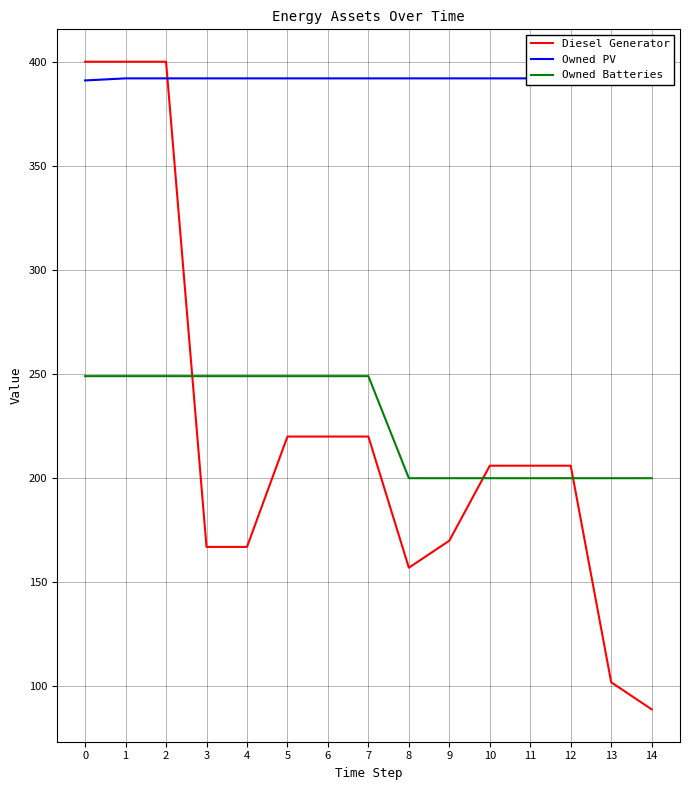

What is the maximum value for Diesel Generator?

400